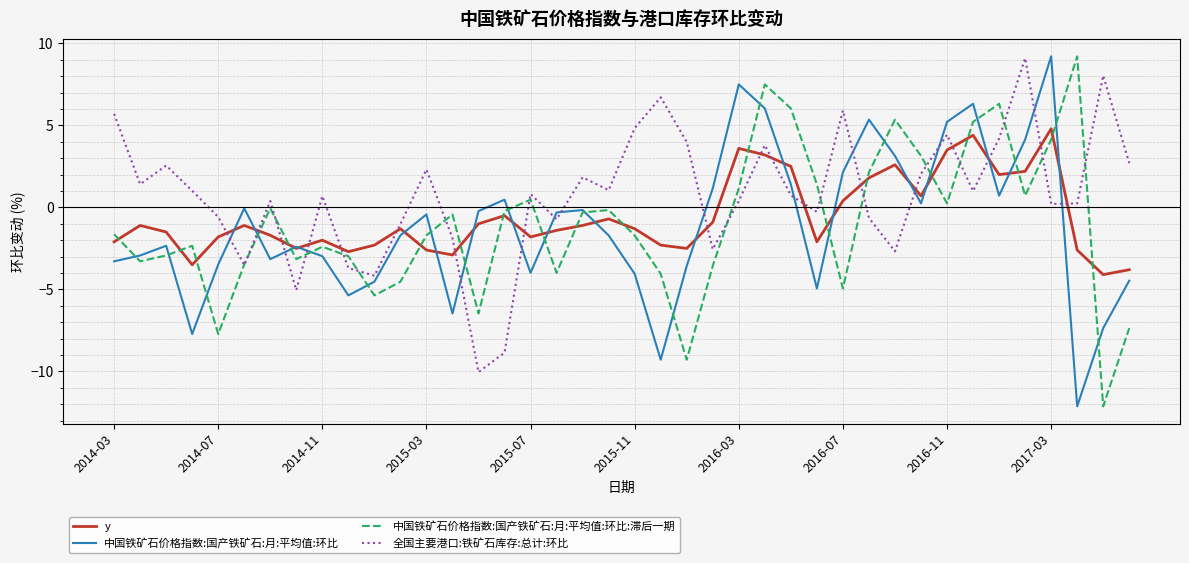

What is the minimum value shown in the chart?

-12.1